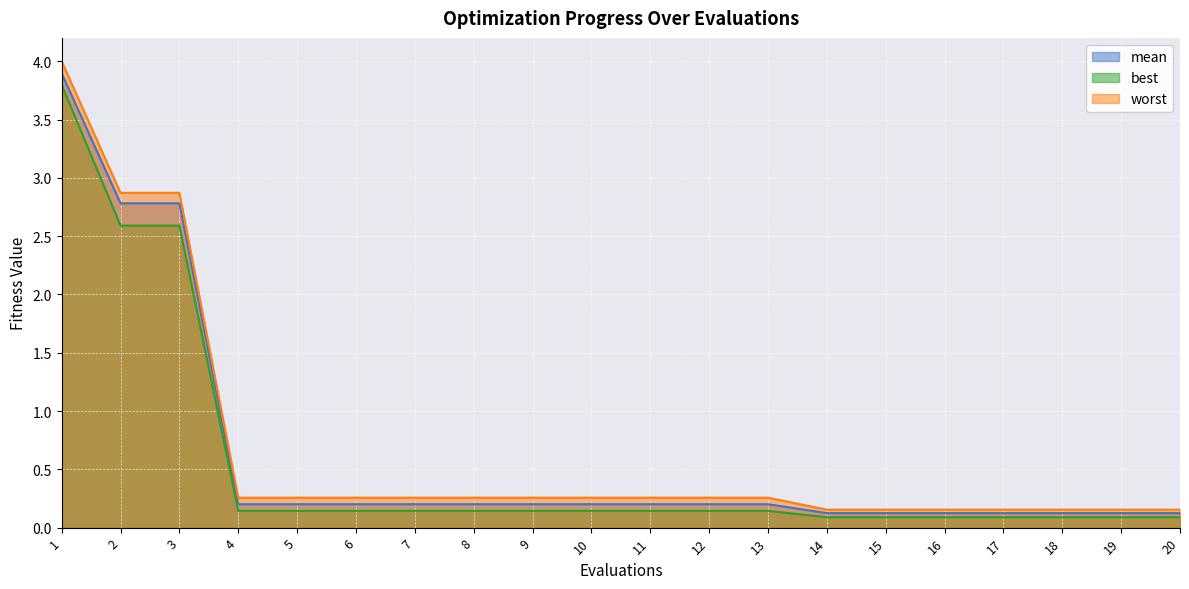

At which category does the chart reach its peak across all series?

1